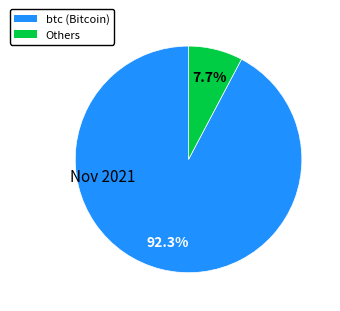

Does any single category account for the majority?

Yes